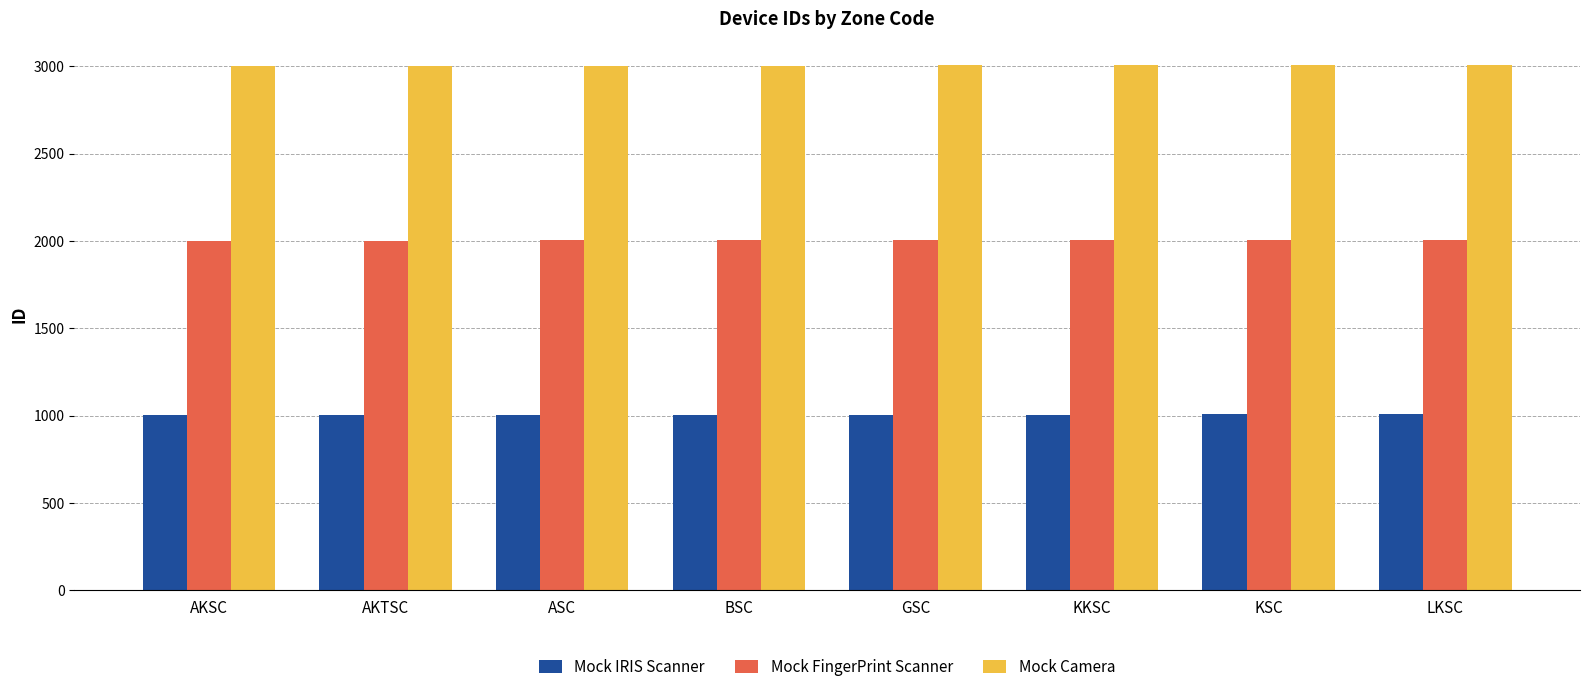

What value does the Mock Camera series have at BSC?

3004